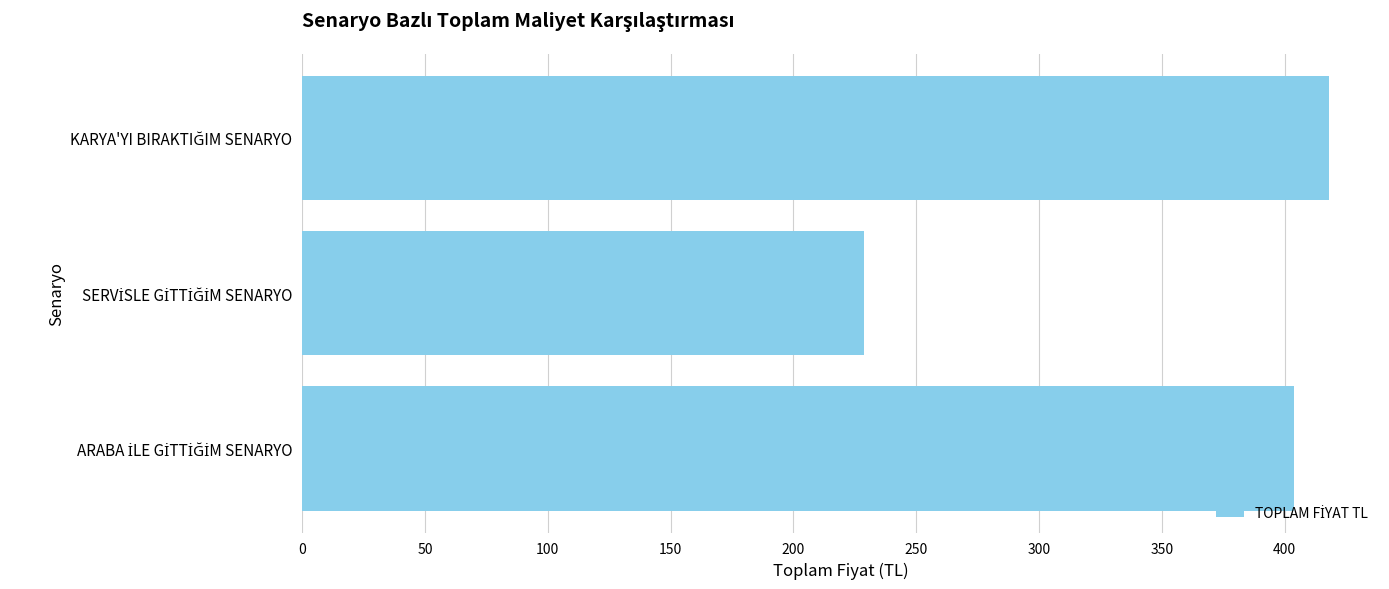

What is the maximum value shown in the chart?

417.9